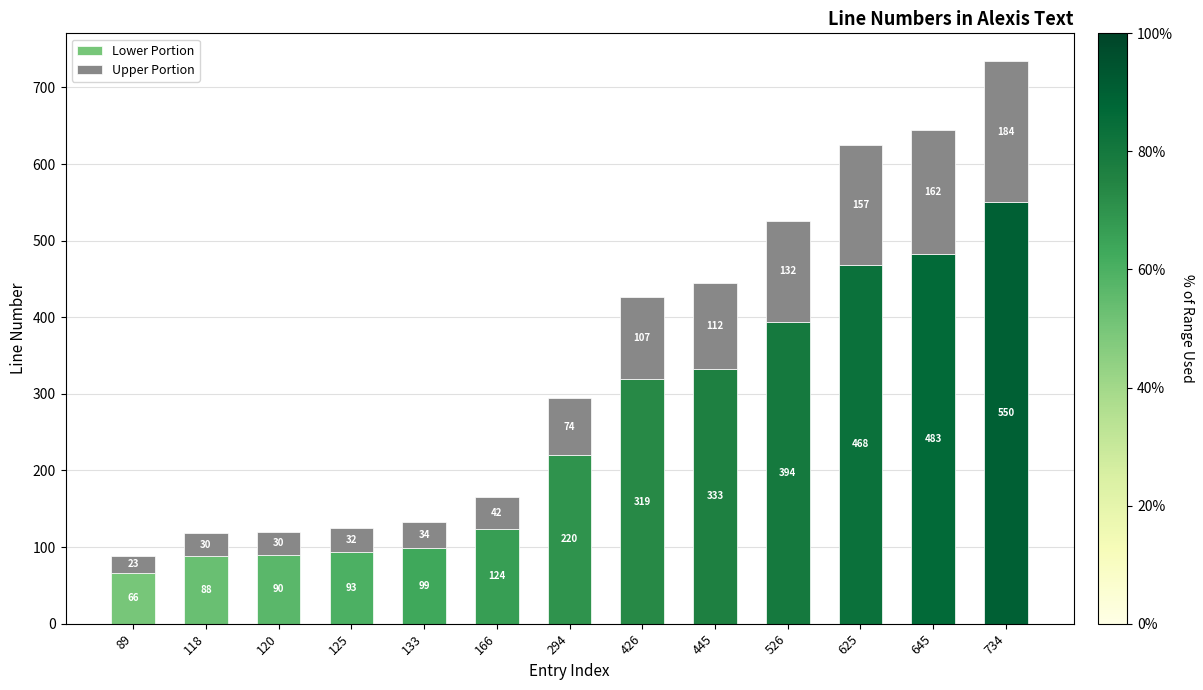

Rank the categories by Lower Portion value from lowest to highest.

89, 118, 120, 125, 133, 166, 294, 426, 445, 526, 625, 645, 734